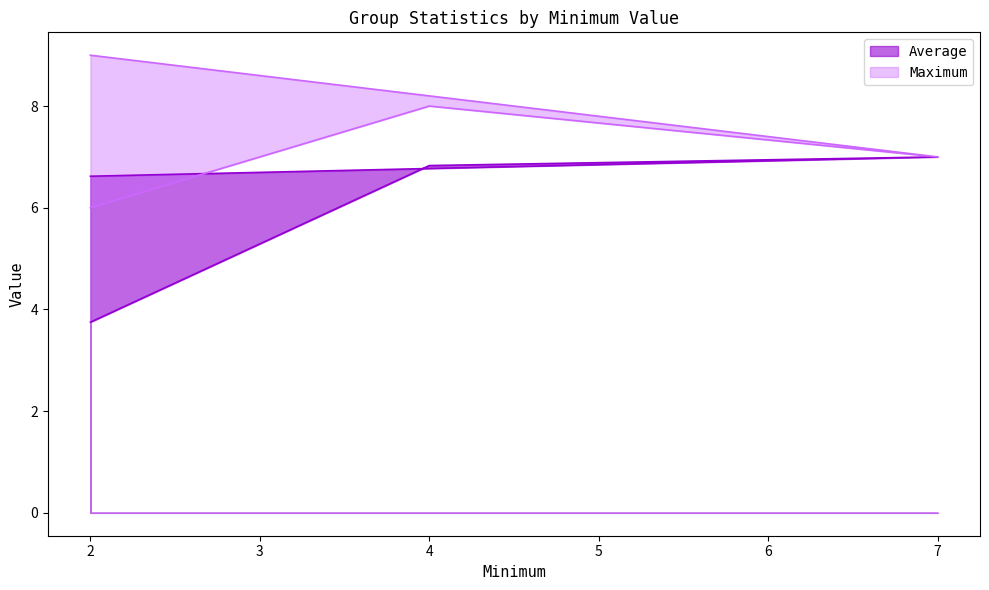

At how many categories does at least one series exceed 8?

1